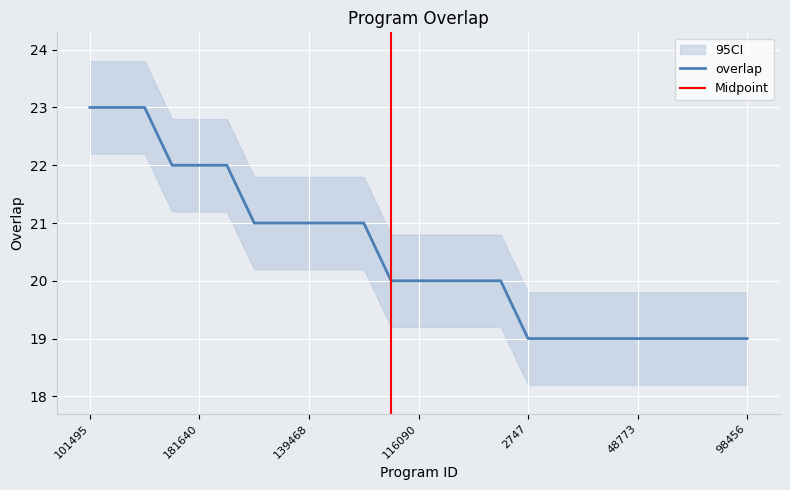

How many data points are less than 20?

9